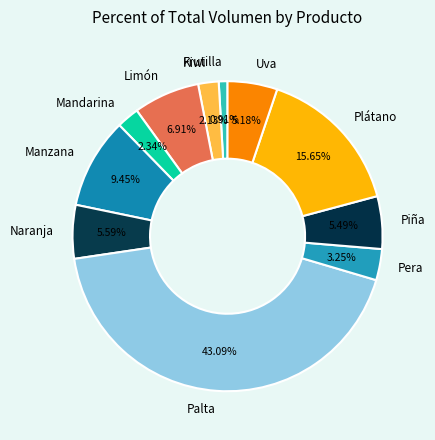

Count the number of slices in the pie.

11